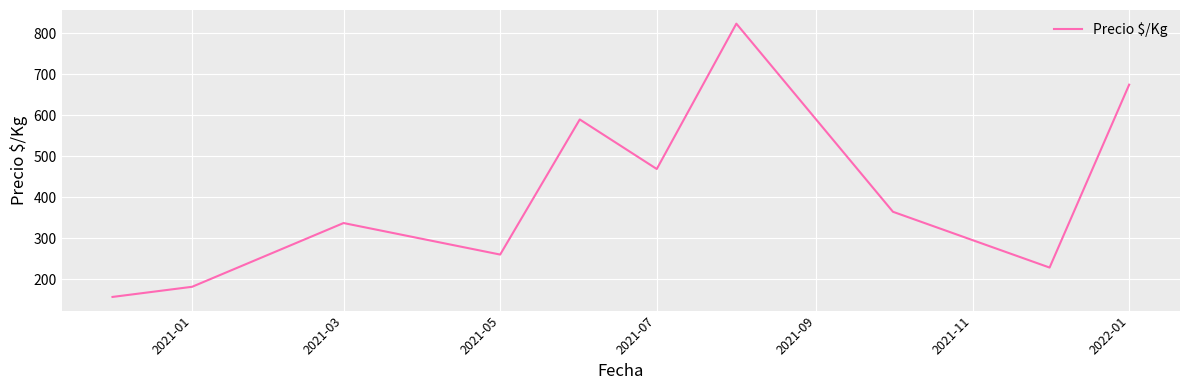

What is the minimum value shown in the chart?

156.5